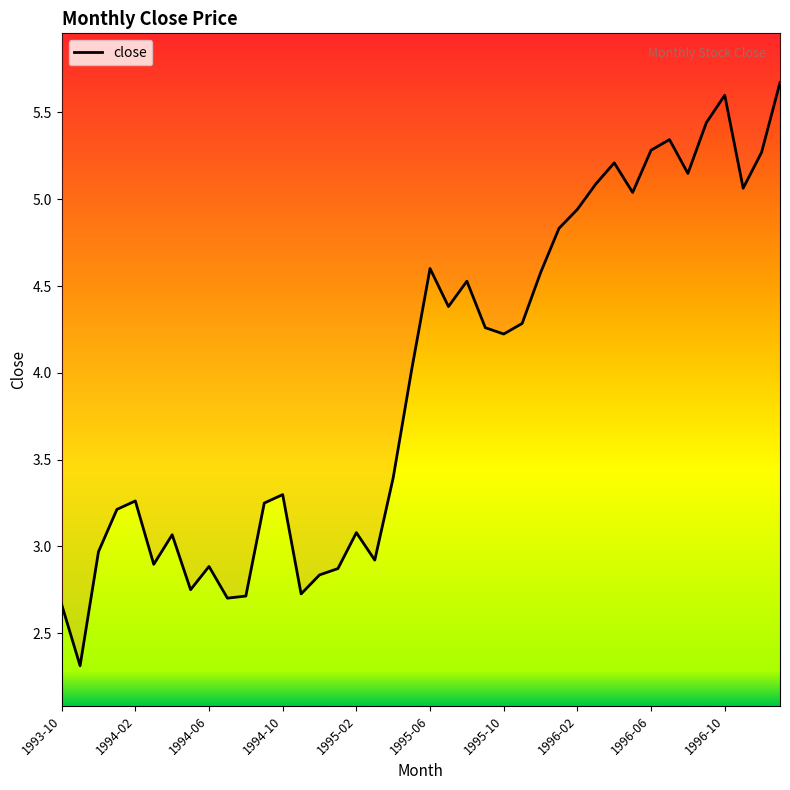

How many lines are shown in the chart?

1